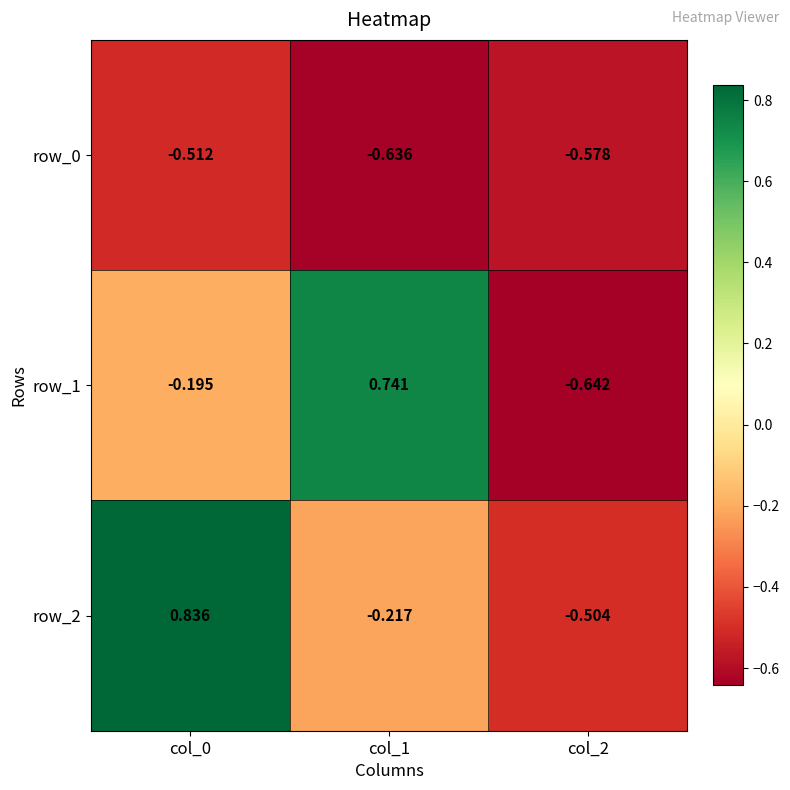

Which category has the lowest value across all series?

col_2